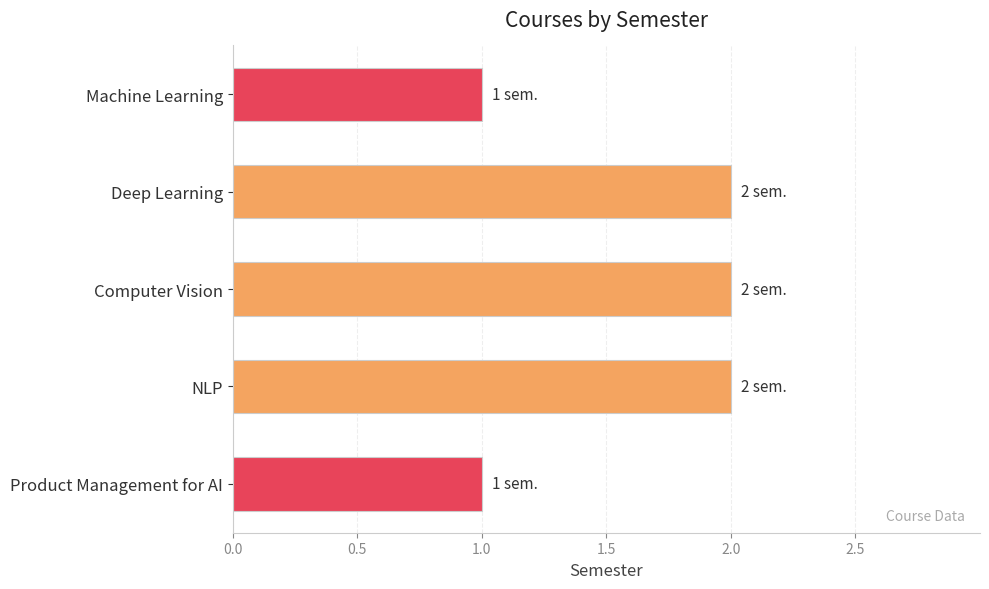

The value at Product Management for AI is 1. True or false?

True